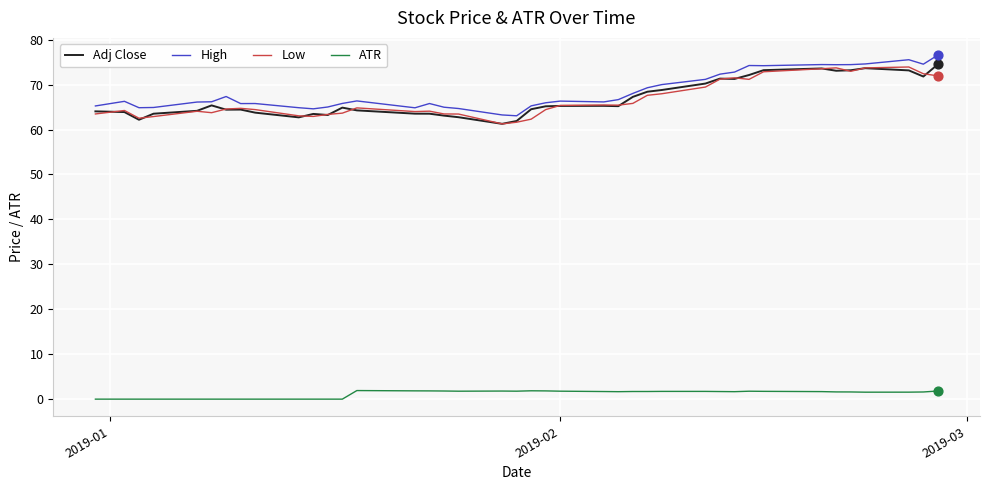

At how many categories does at least one series exceed 24?

40